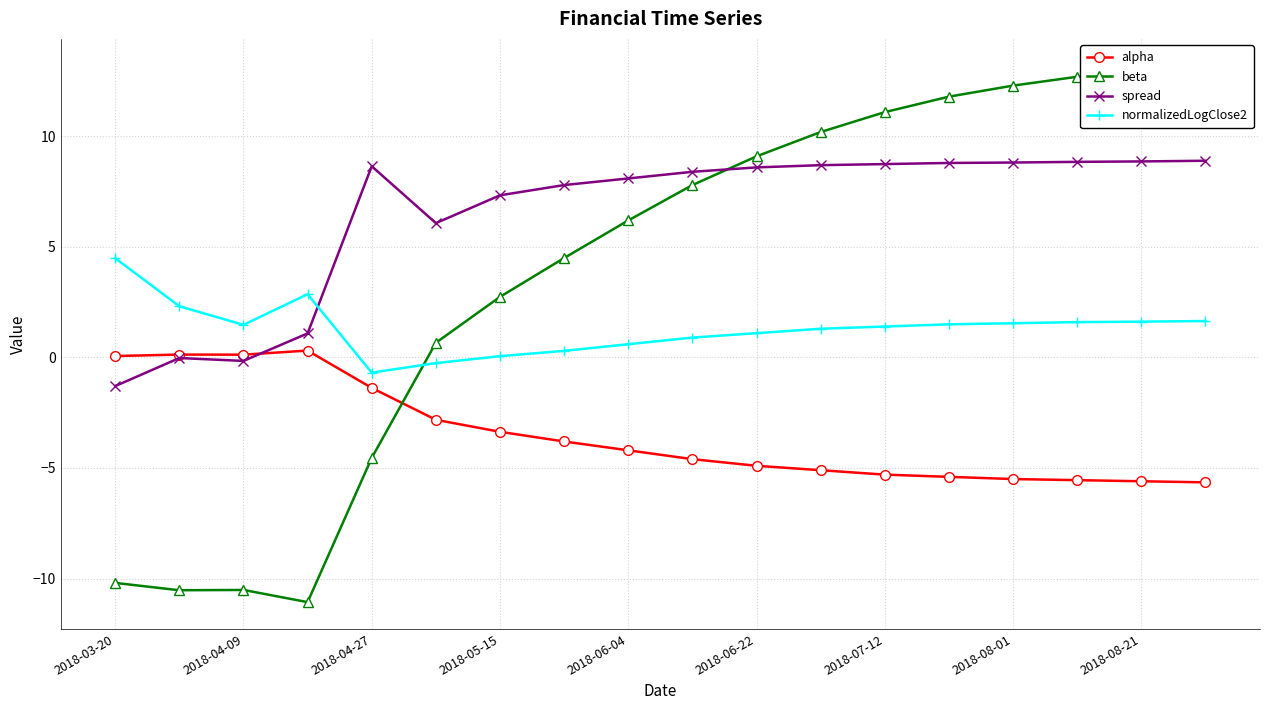

What is the lowest value of the spread series?

-1.3